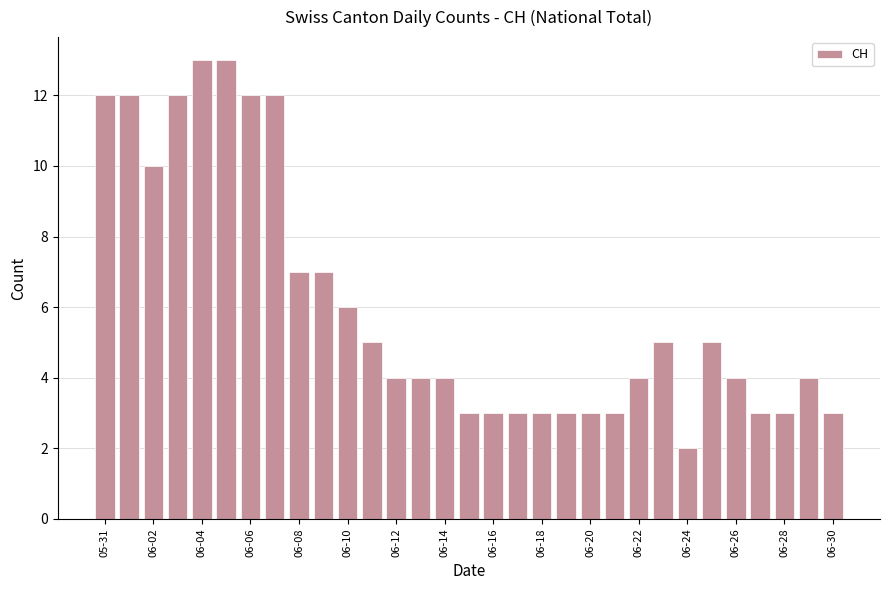

What is the value of the 31st bar from the left?

3